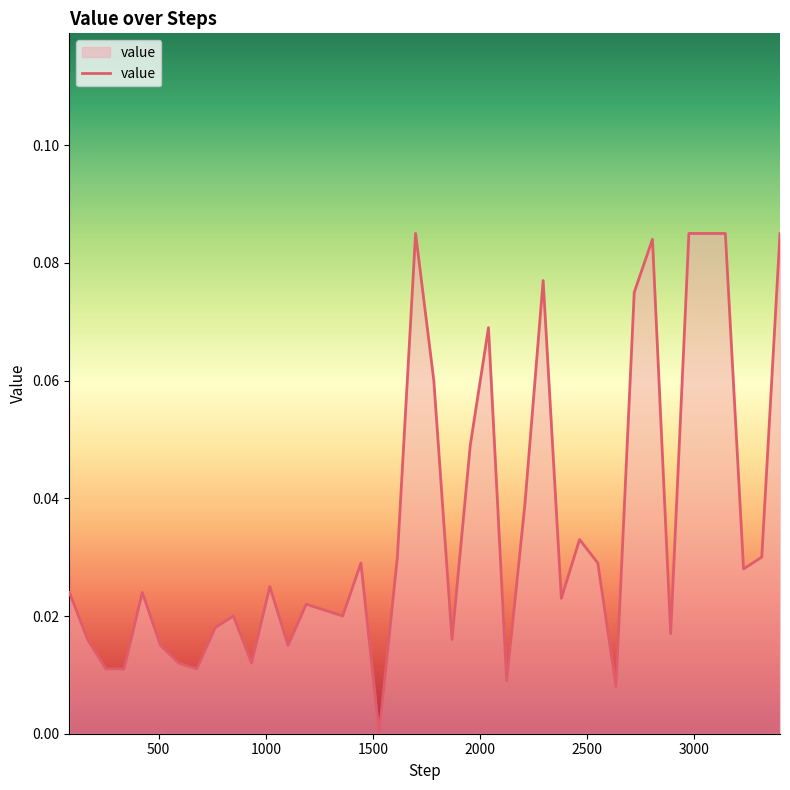

Is this an area chart (filled region under the line)?

Yes